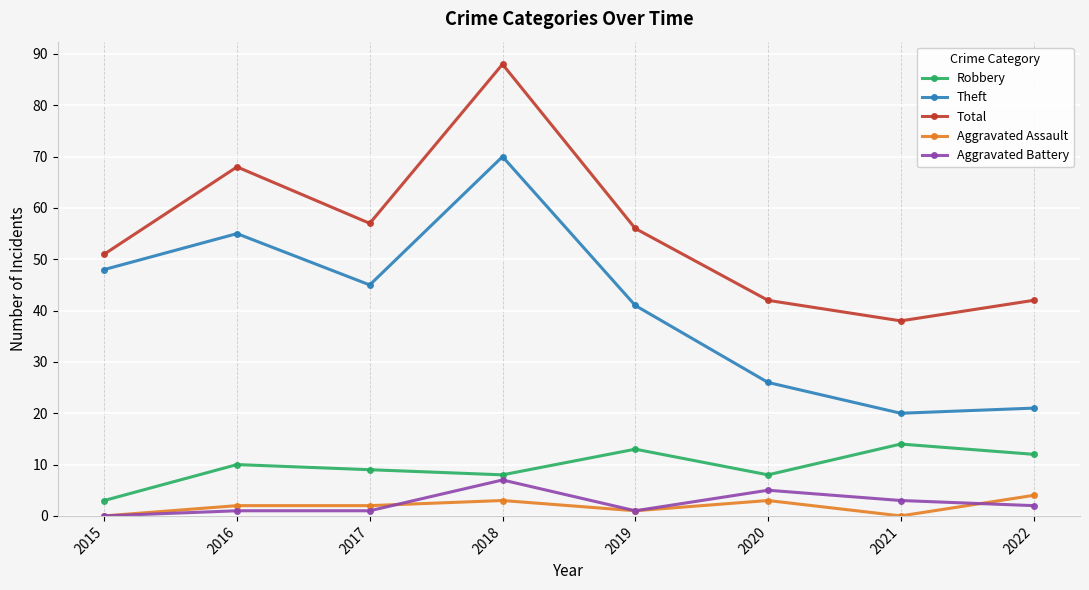

True or false: Theft has more than 1 points higher than both neighbors.

True